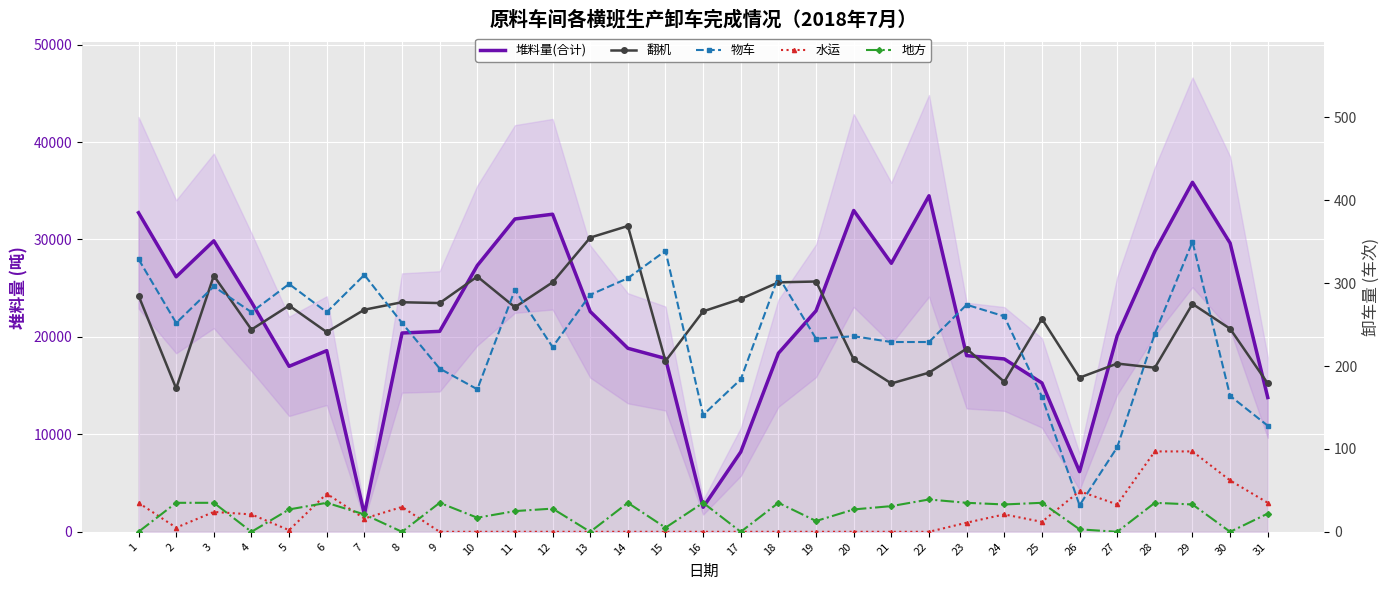

True or false: 堆料量(合计) has more than 0 points higher than both neighbors.

True